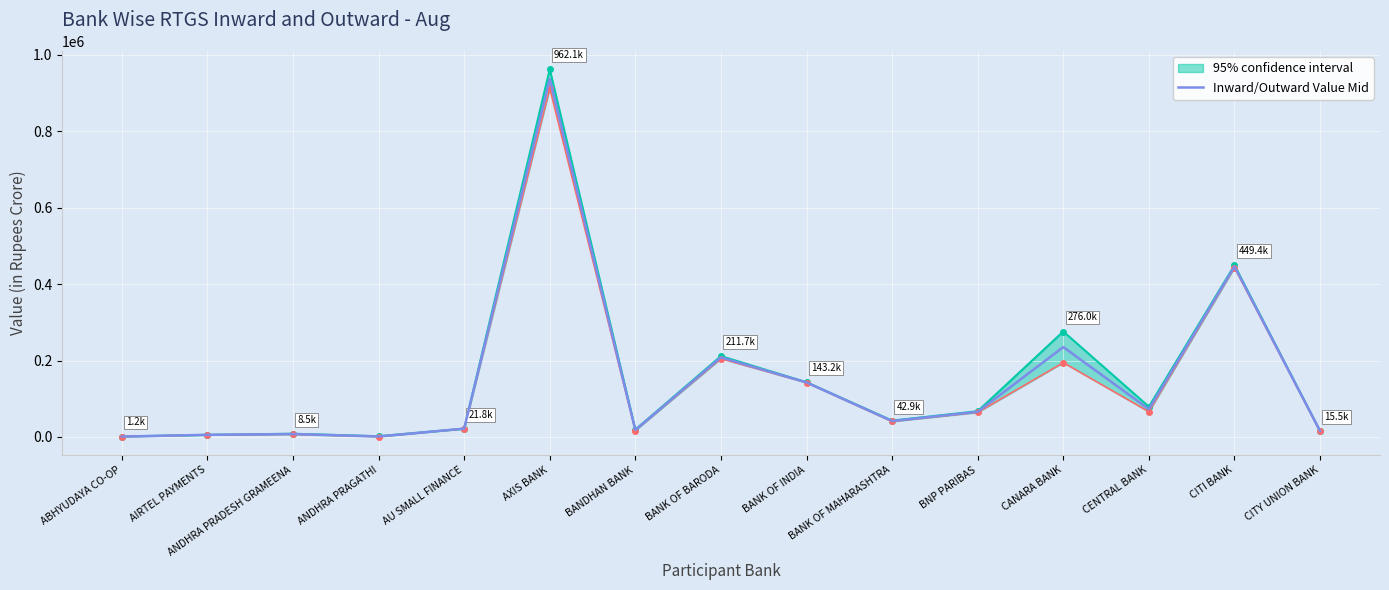

What is the ratio of the value at ABHYUDAYA CO-OP to the value at BANDHAN BANK?

0.1